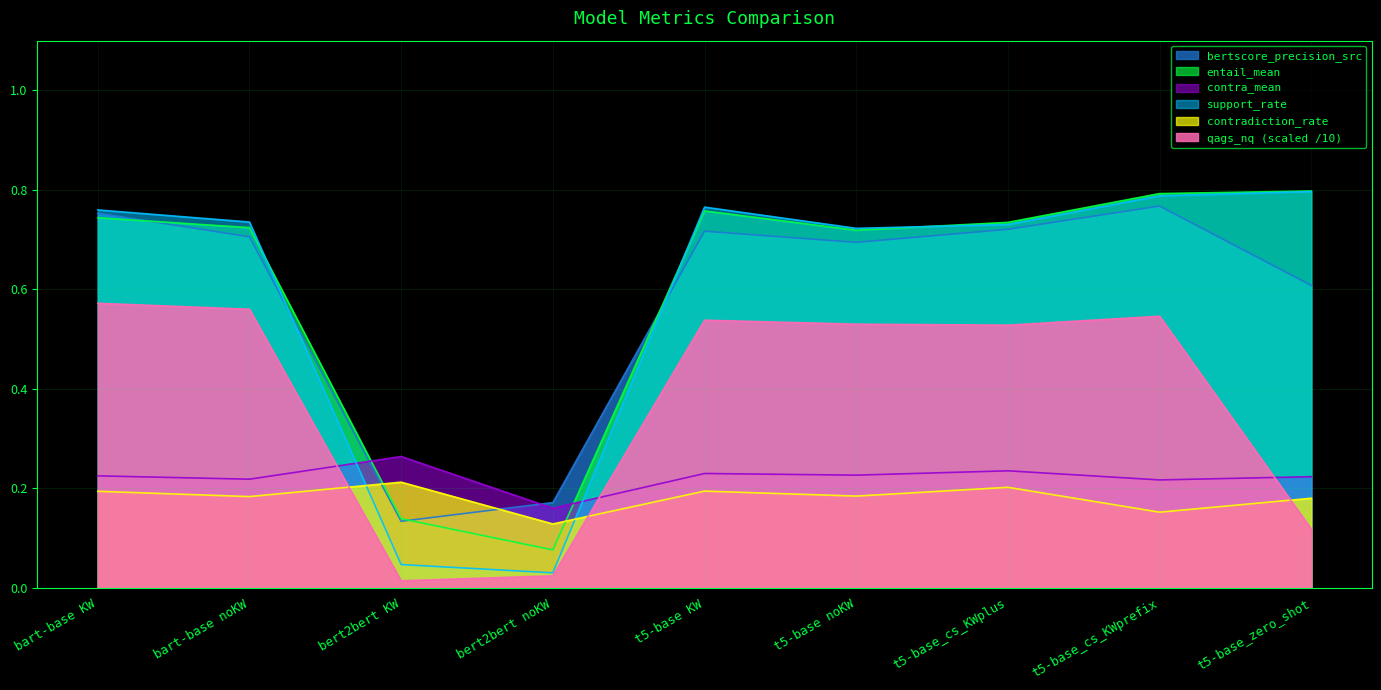

Between bert2bert noKW and t5-base_cs_KWprefix, which series saw the biggest shift?

support_rate